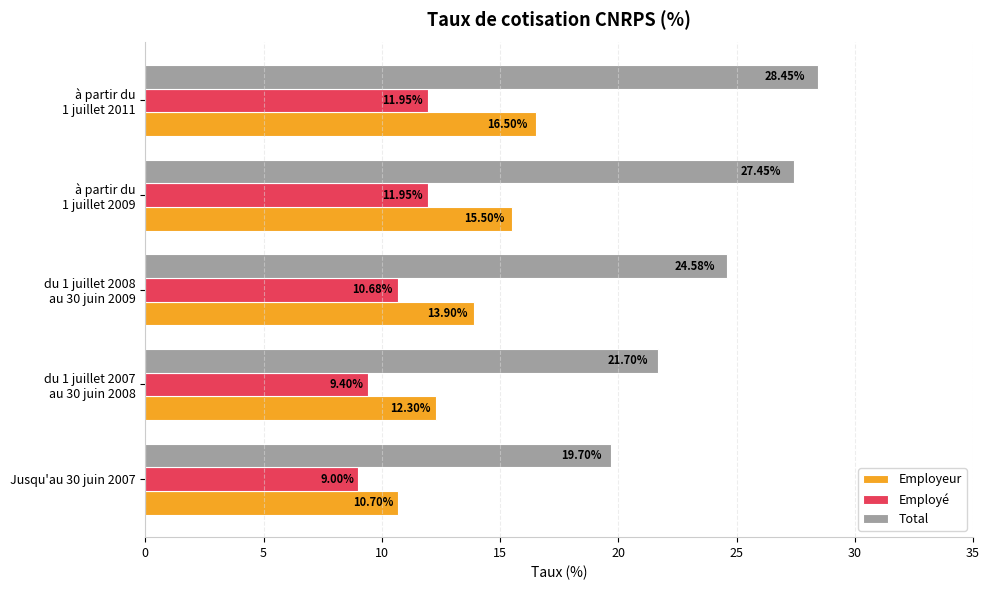

What is the difference between the maximum and minimum values in the Employeur series?

5.8